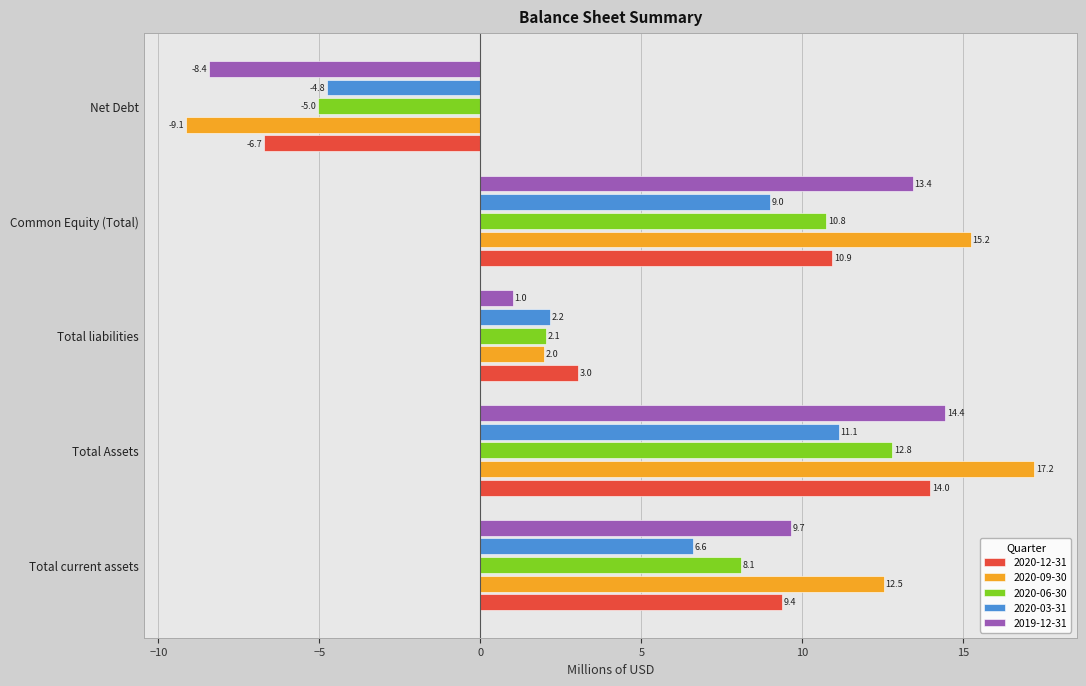

How many values in 2020-12-31 are below zero?

1